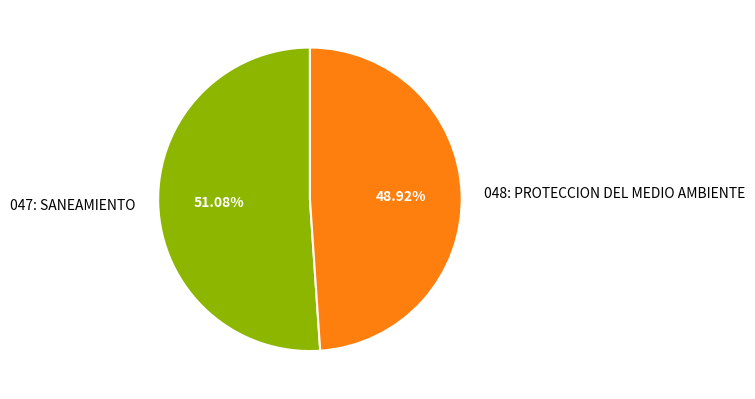

Count the number of slices in the pie.

2